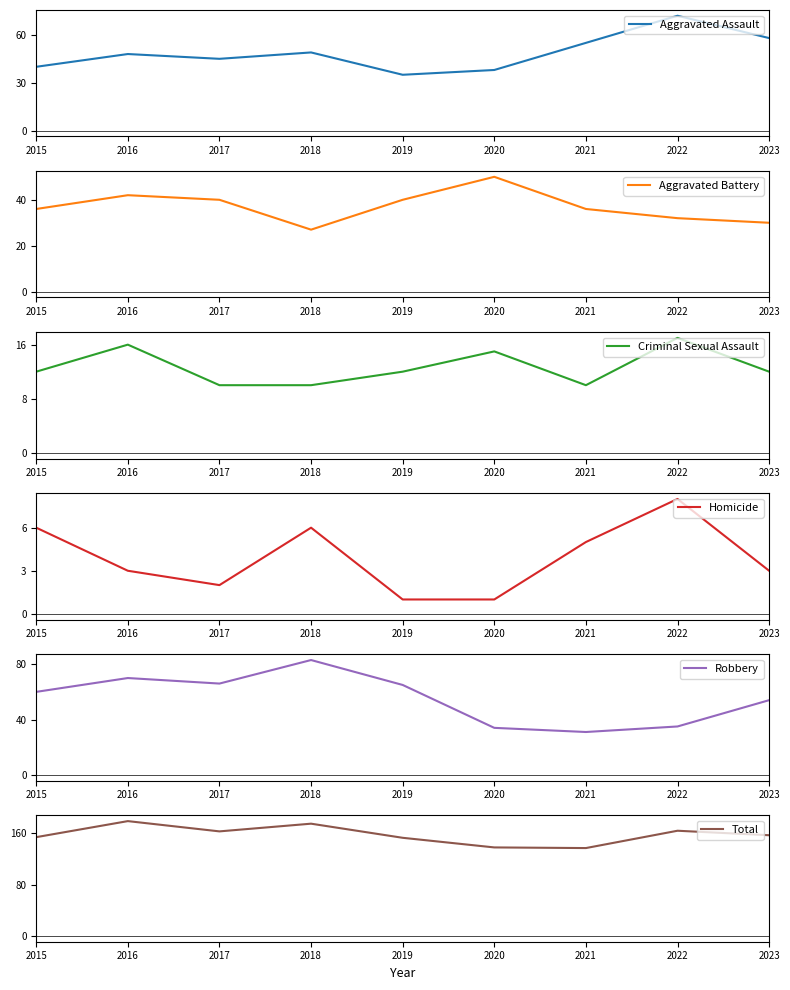

The Aggravated Assault series shows 45 at 2017. True or false?

True